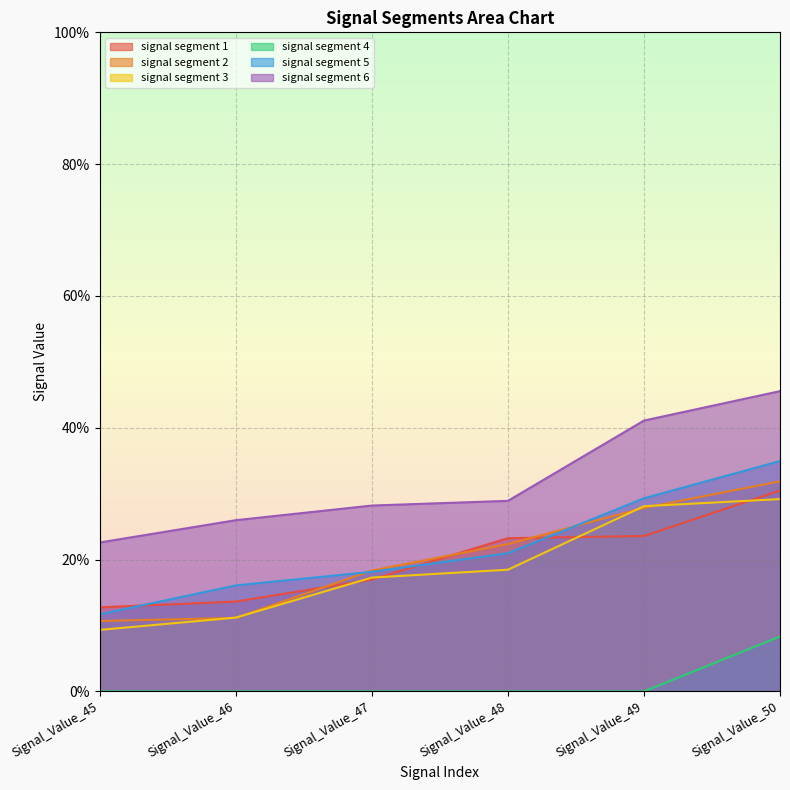

Does the chart display data point markers on the line(s)?

No